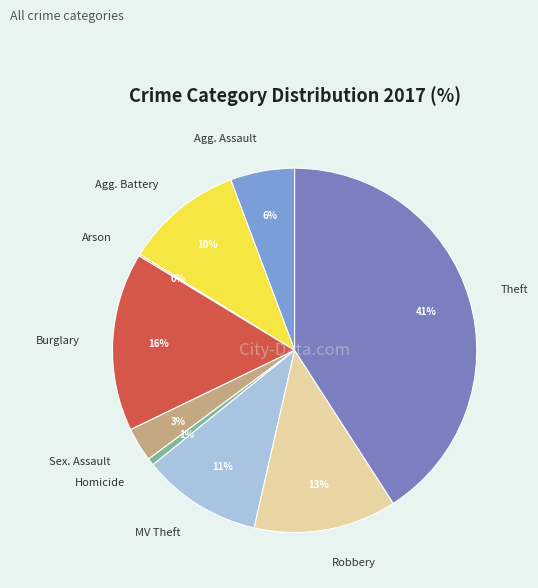

Is there a majority slice in this chart?

No